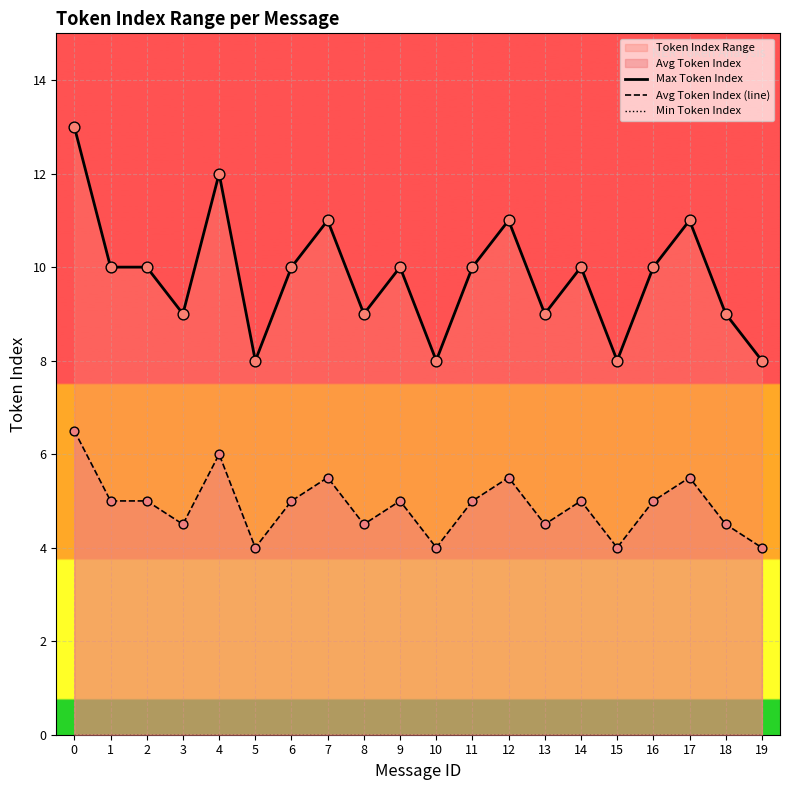

Which series reaches the minimum Y coordinate?

Min Token Index